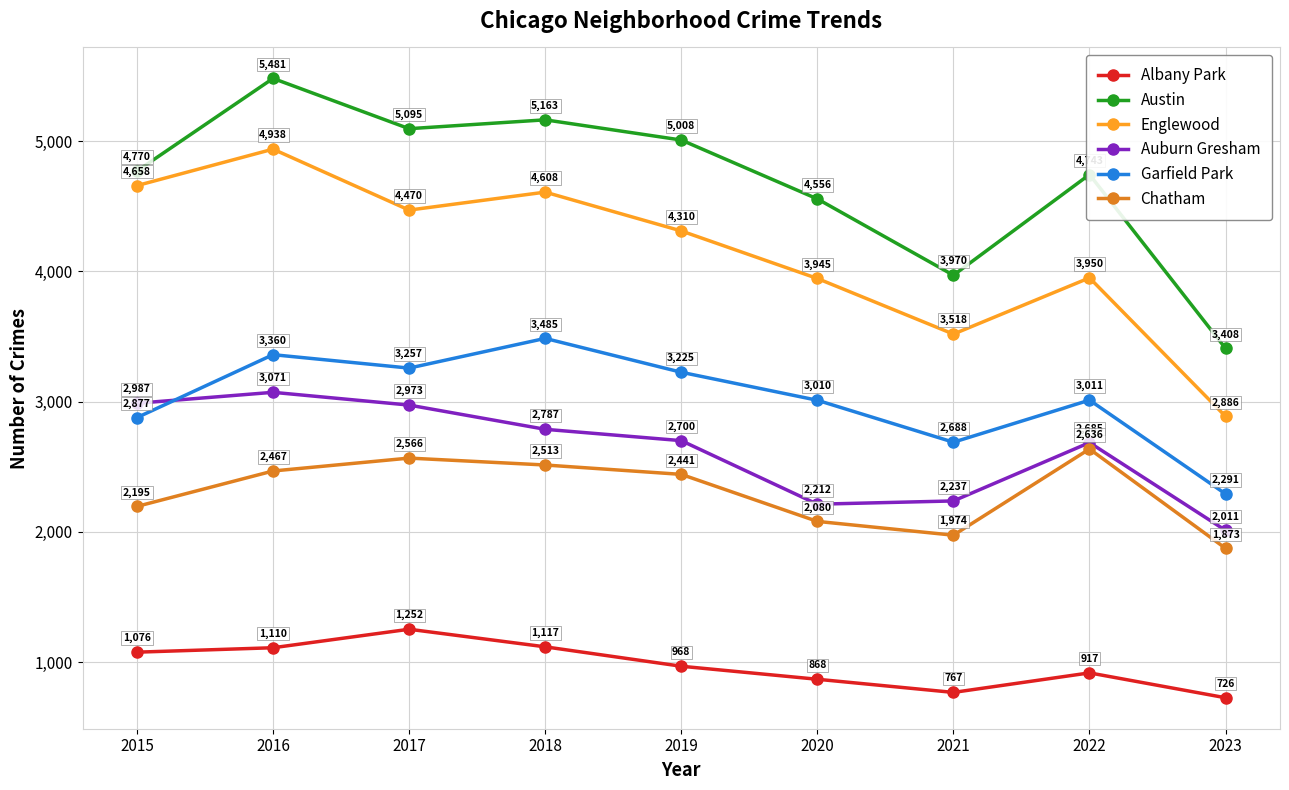

The value of Auburn Gresham at 2019 is 2700. True or false?

True